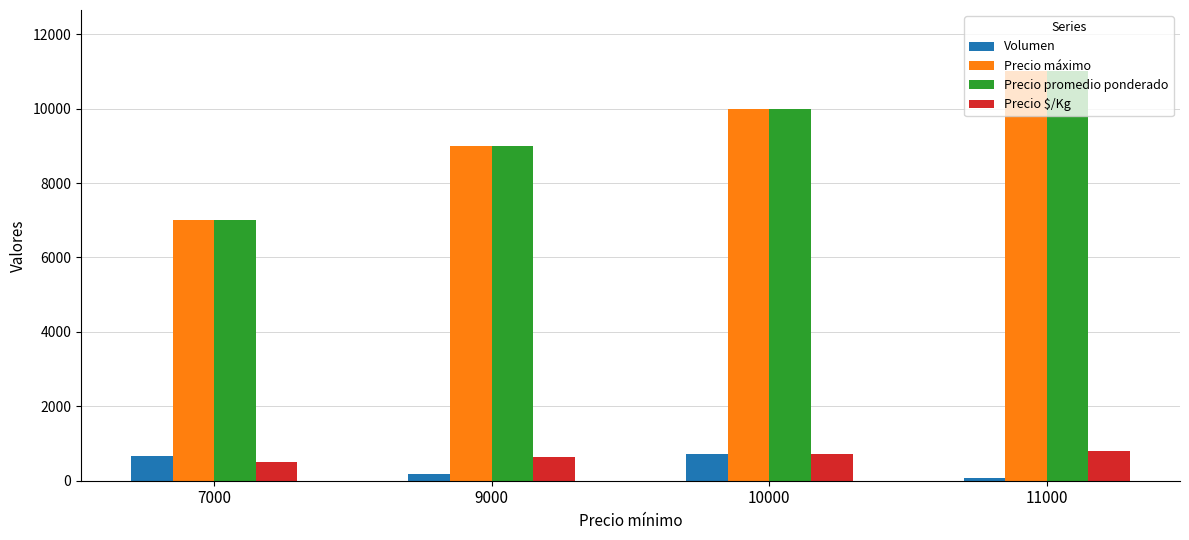

What is the difference between the maximum and minimum values in the Precio $/Kg series?

286